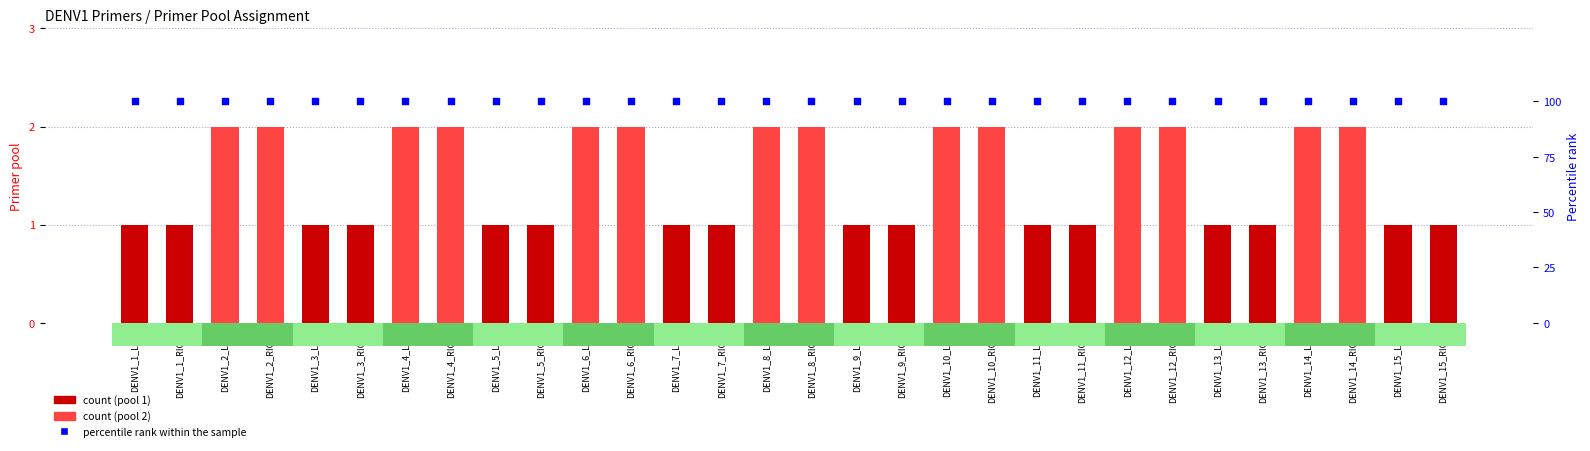

At how many categories does at least one series exceed 25?

30